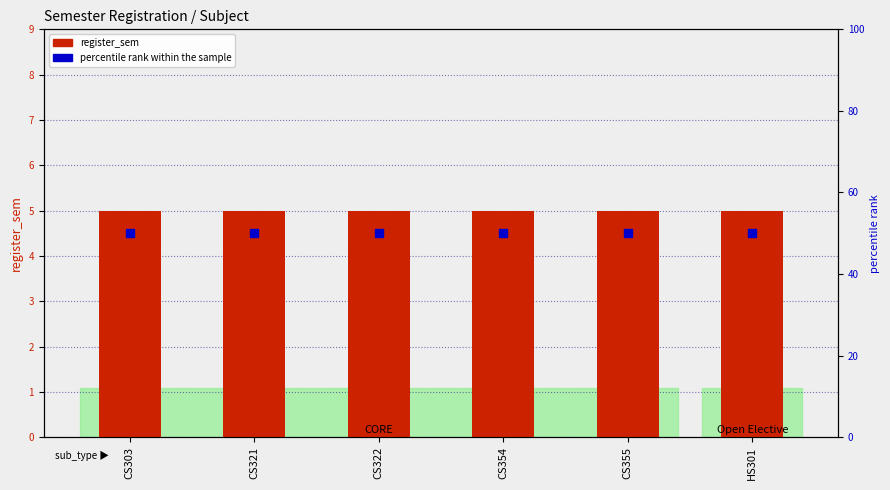

At which category is the sum across all series the highest?

CS303